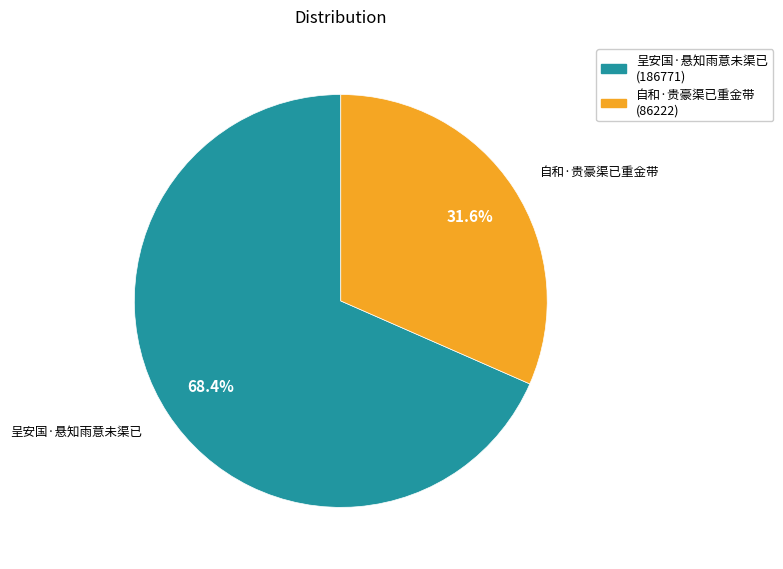

Is the sum of 呈安国·悬知雨意未渠已 and 自和·贵豪渠已重金带 greater than half?

Yes